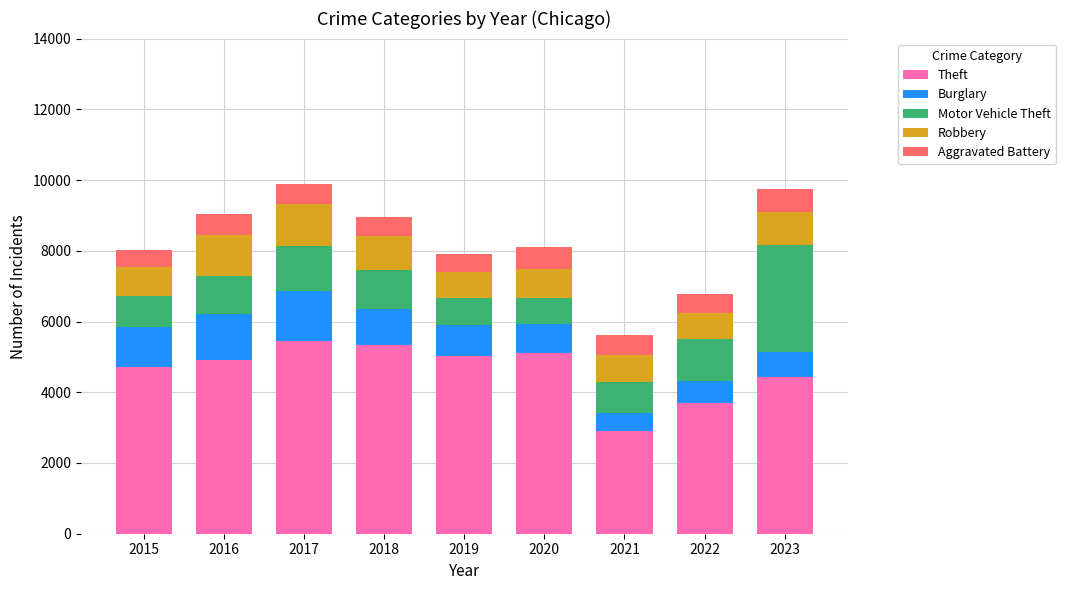

Does the chart contain stacked bars?

Yes